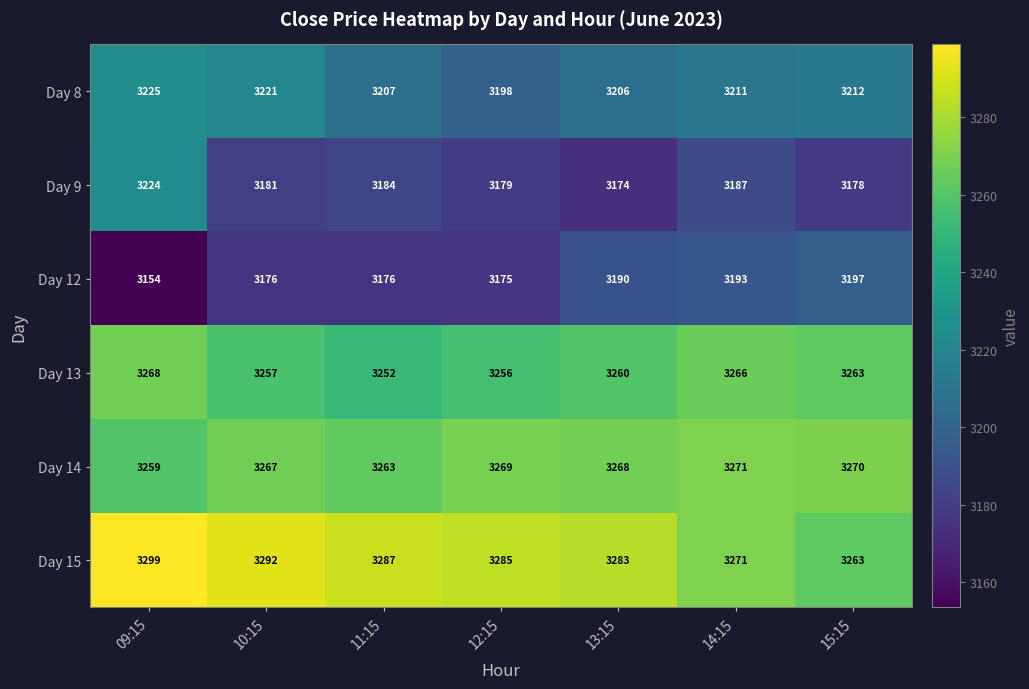

The value of Day 12 at 12:15 is 5430. True or false?

False